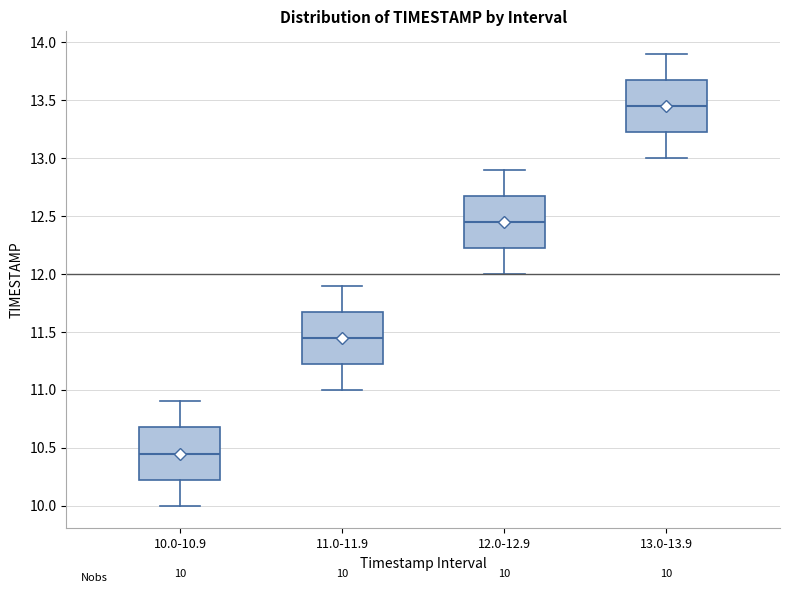

Which box's median line is the highest?

13.0-13.9